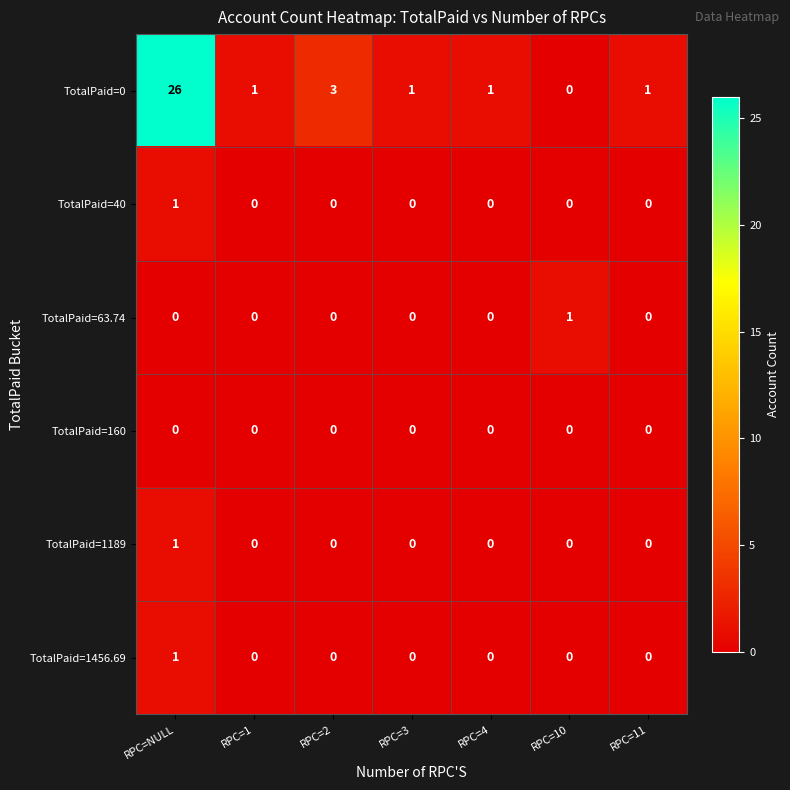

What is the spread (max minus min) of values at RPC=NULL?

26